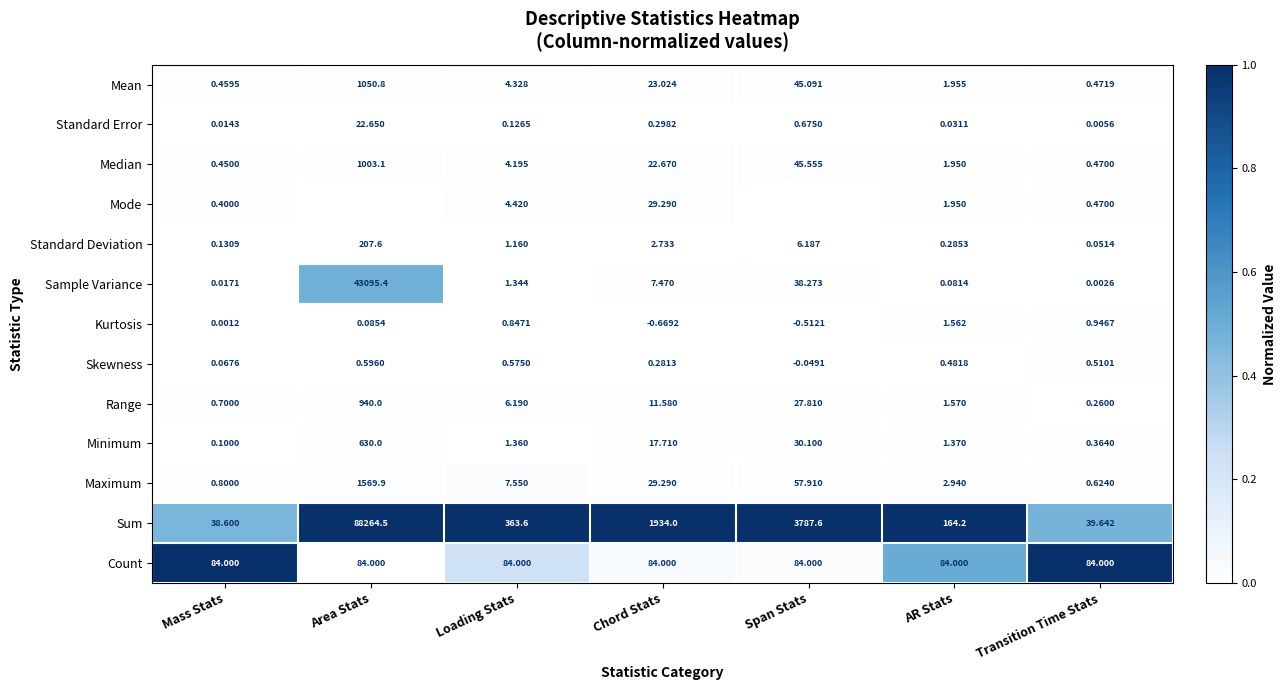

At which label does Mean first exceed 4?

Area Stats